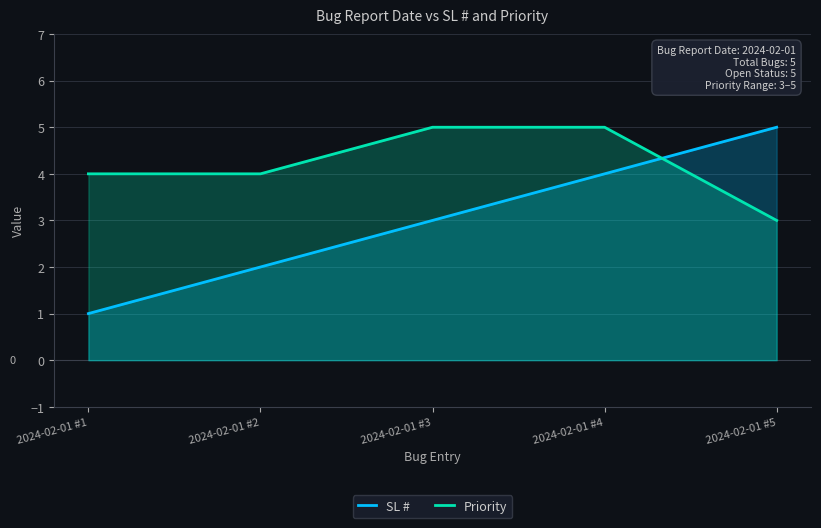

True or false: SL # and Priority intersect in this chart.

True